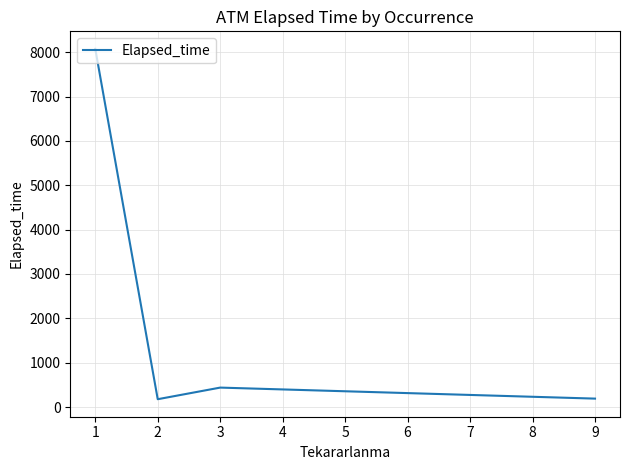

The value at 1 is 8075.0. True or false?

True